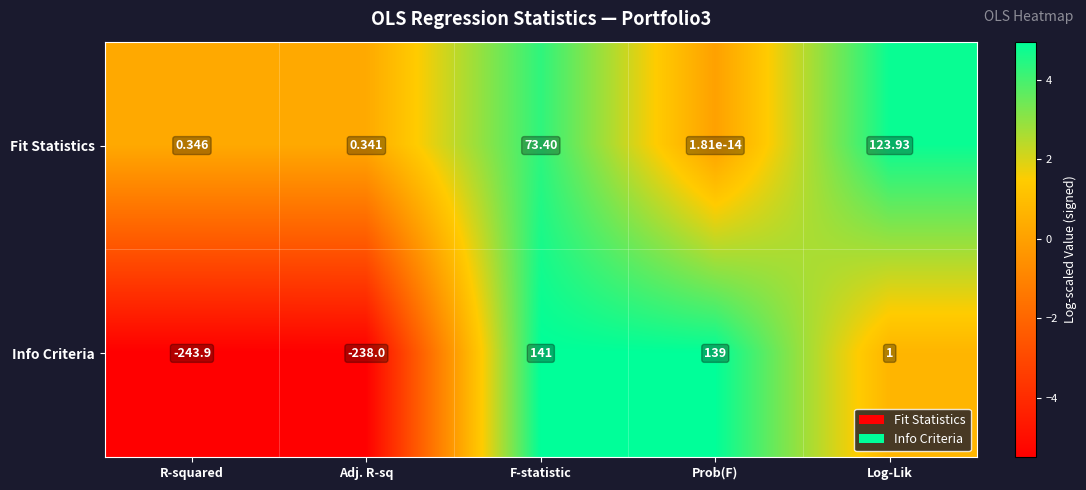

What is the difference between the highest and lowest values at R-squared?

244.2